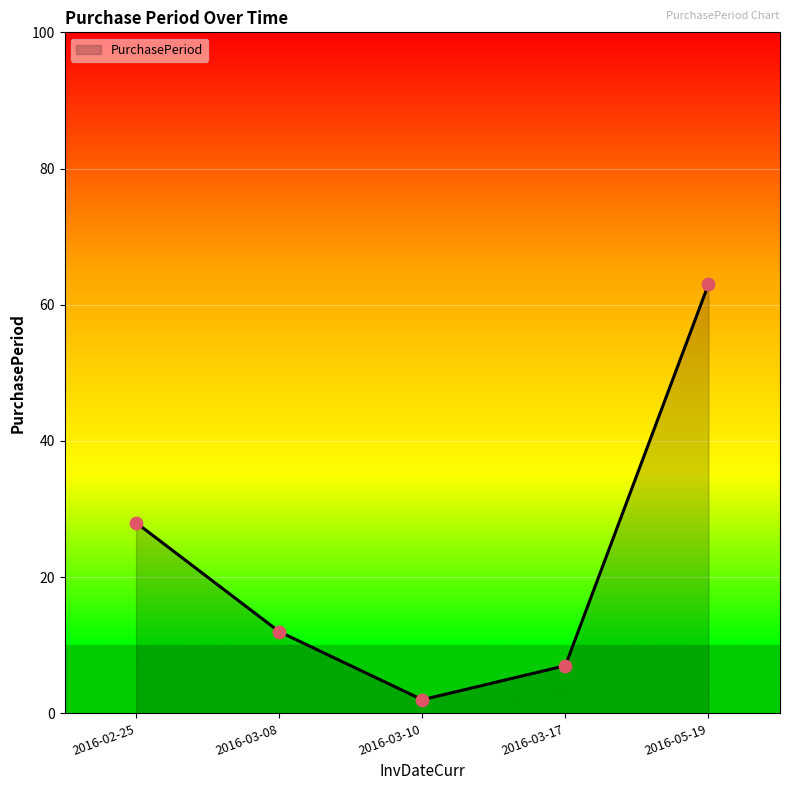

Approximately how many times larger is the value at 2016-03-10 compared to 2016-03-08?

0.2